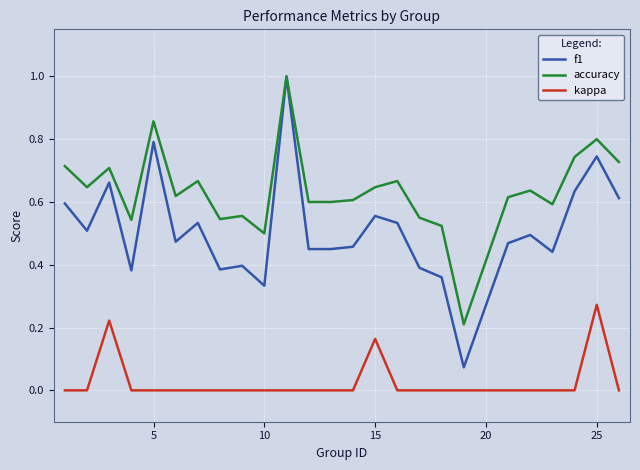

Is this an area chart (filled region under the line)?

No